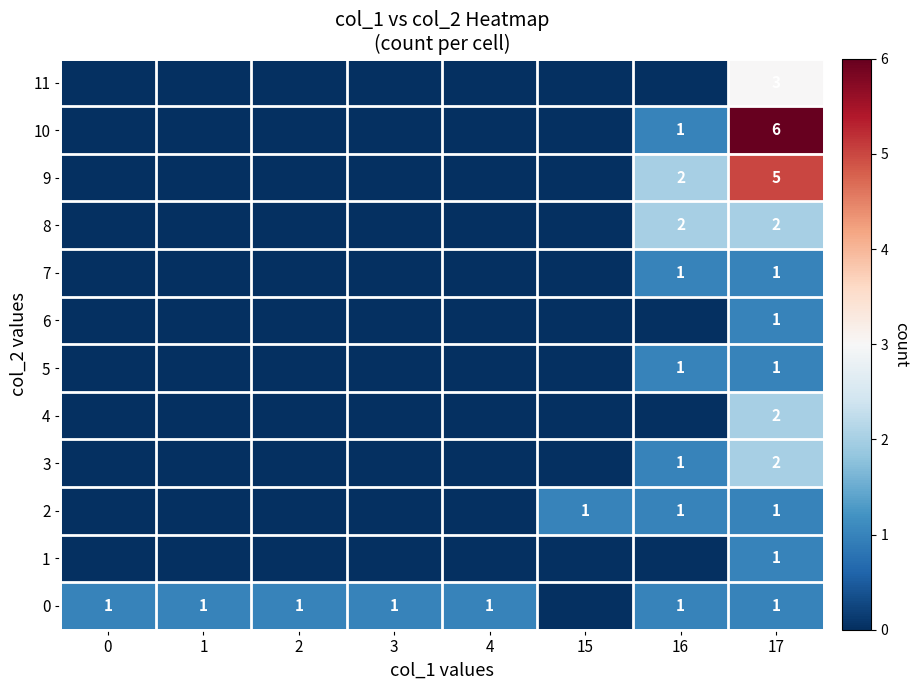

Is the value of 3 at 2 greater than the value of 9 at 1?

No